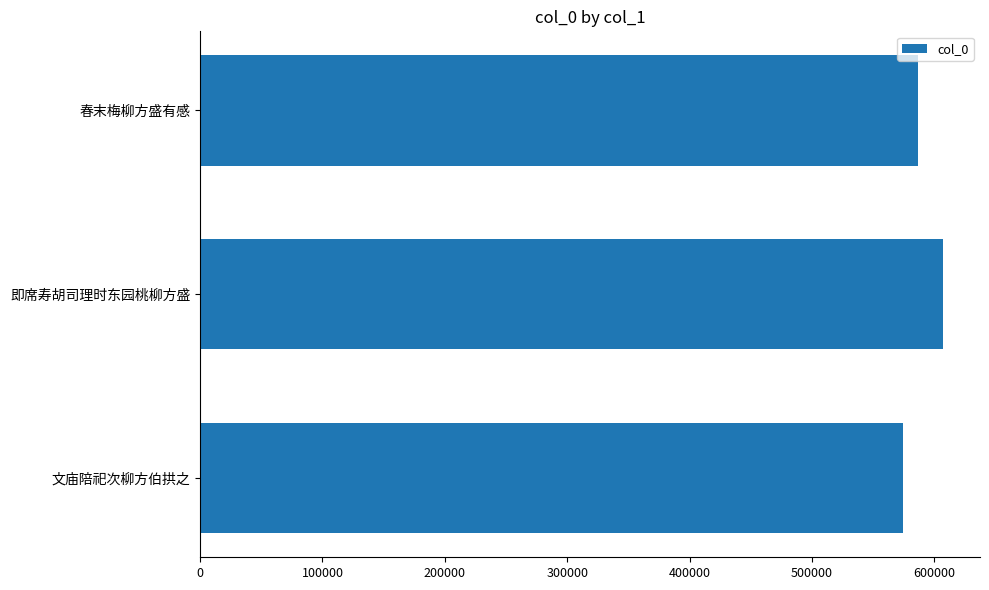

What is the change in value from 文庙陪祀次柳方伯拱之 to 即席寿胡司理时东园桃柳方盛?

+32891